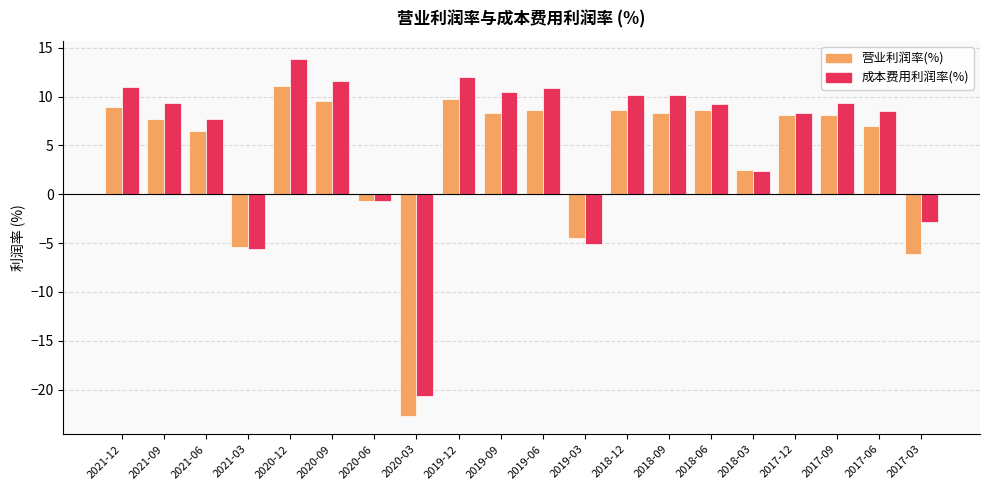

At which category is the sum across all series the highest?

2020-12